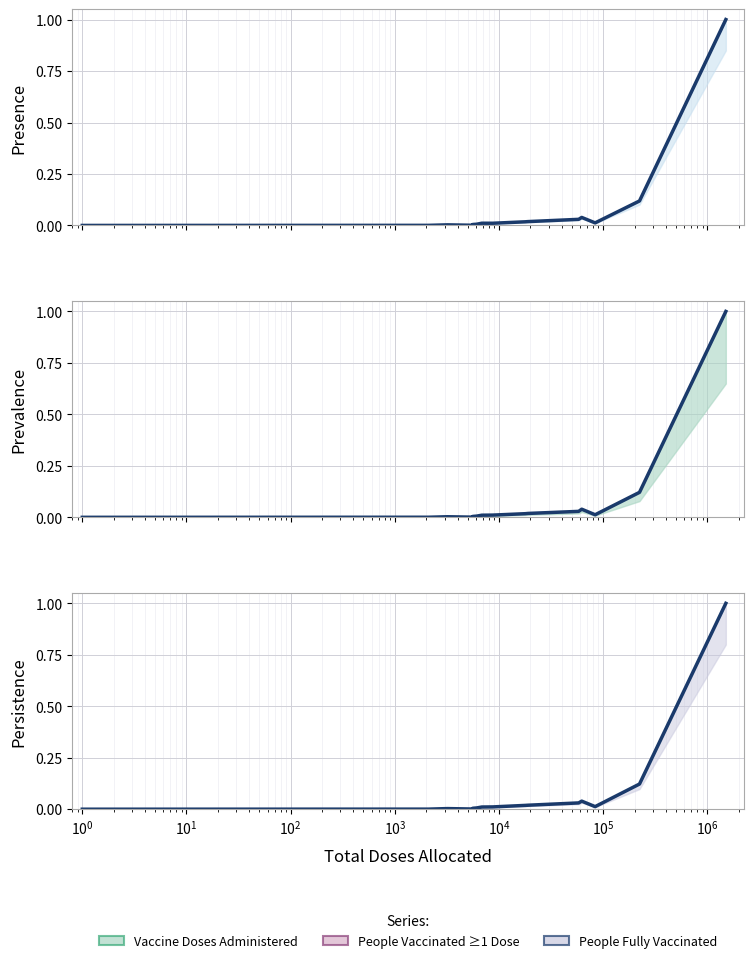

Where is the first local maximum for People Vaccinated with at least One Dose?

$\mathdefault{10^{0}}$